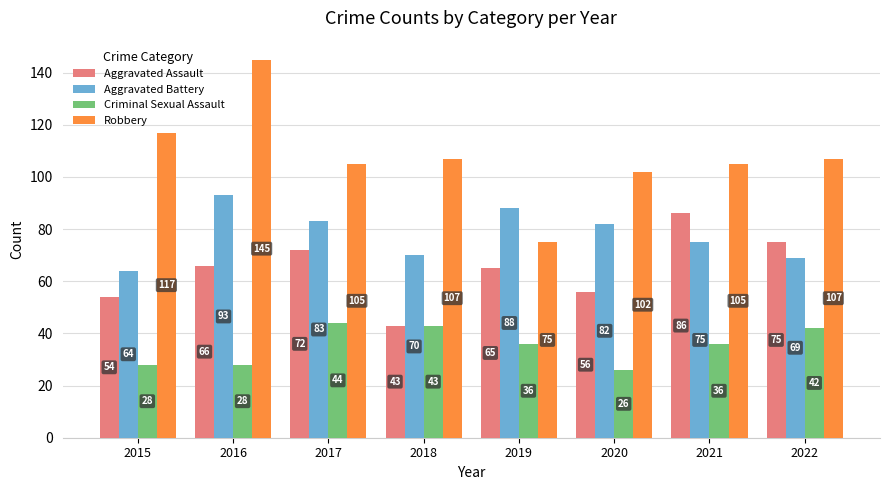

What are all the series names shown in the legend?

Aggravated Assault, Aggravated Battery, Criminal Sexual Assault, Robbery